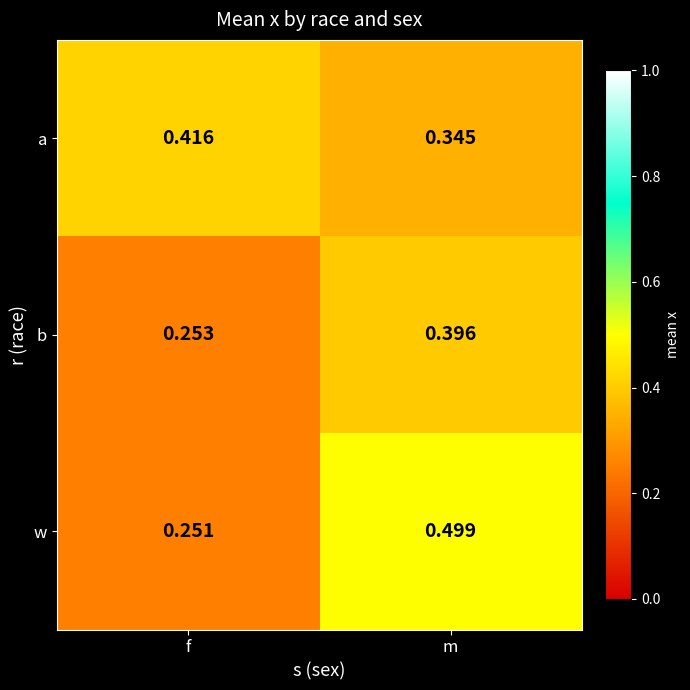

At which category is the sum across all series the highest?

m